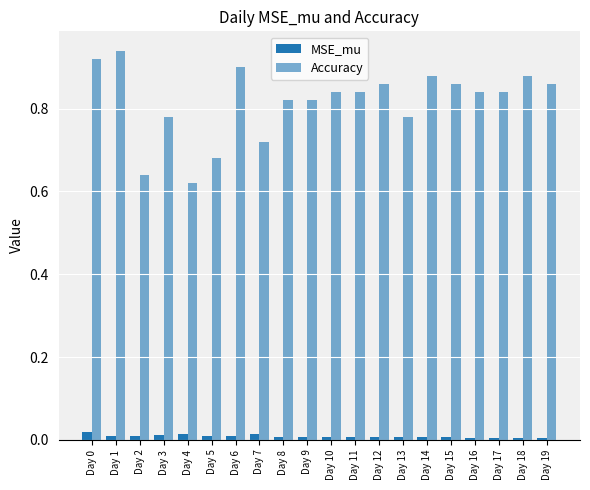

Rank the series by their maximum value, from highest to lowest.

Accuracy, MSE_mu